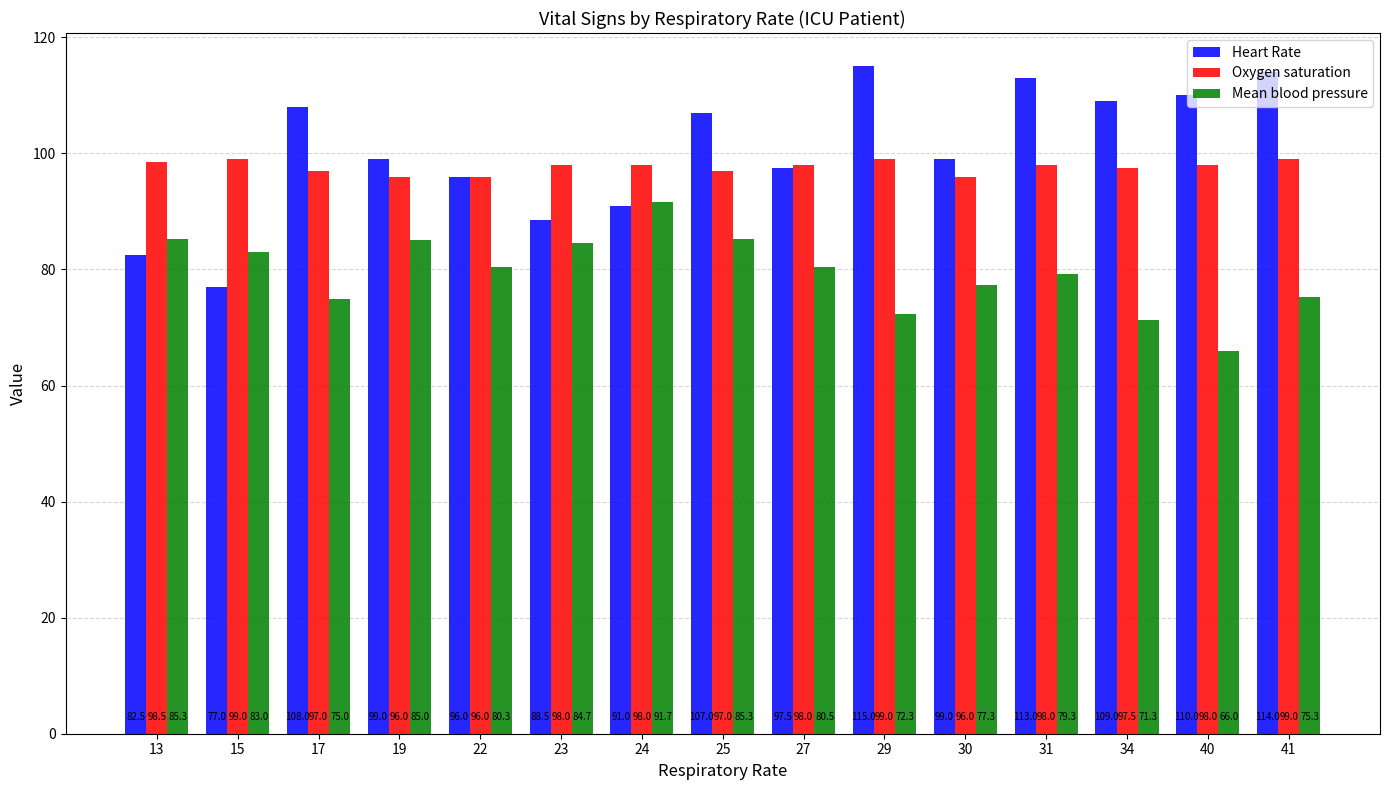

What is the difference between the maximum and minimum values in the Heart Rate series?

38.0